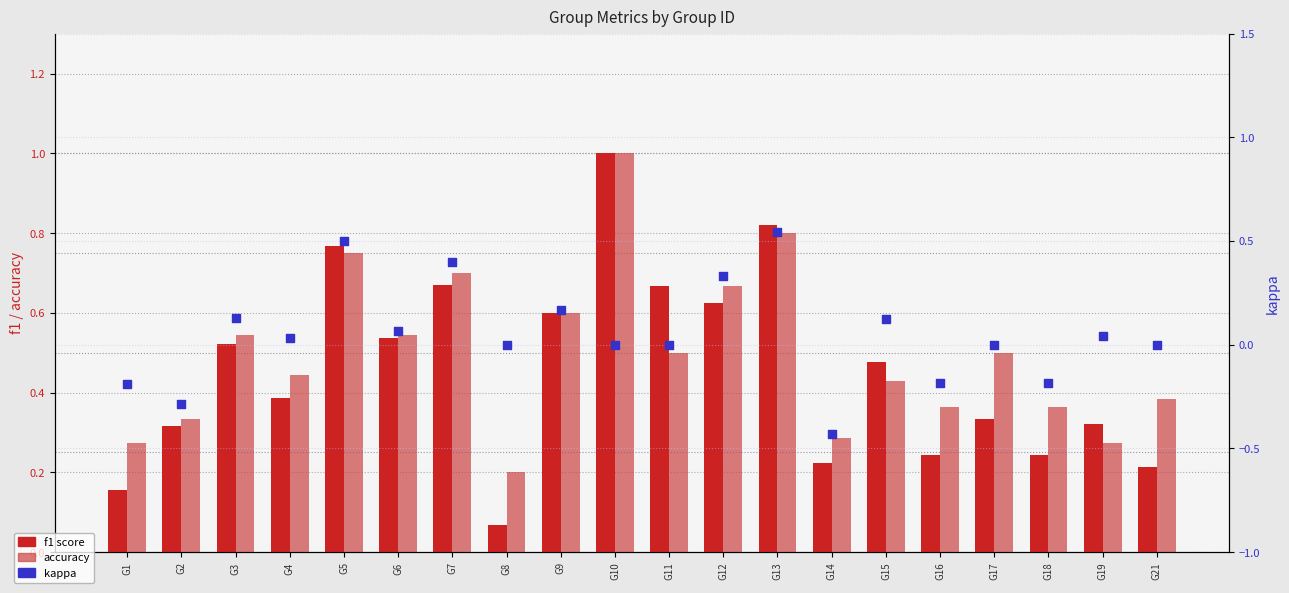

At how many categories does at least one series exceed 0?

20